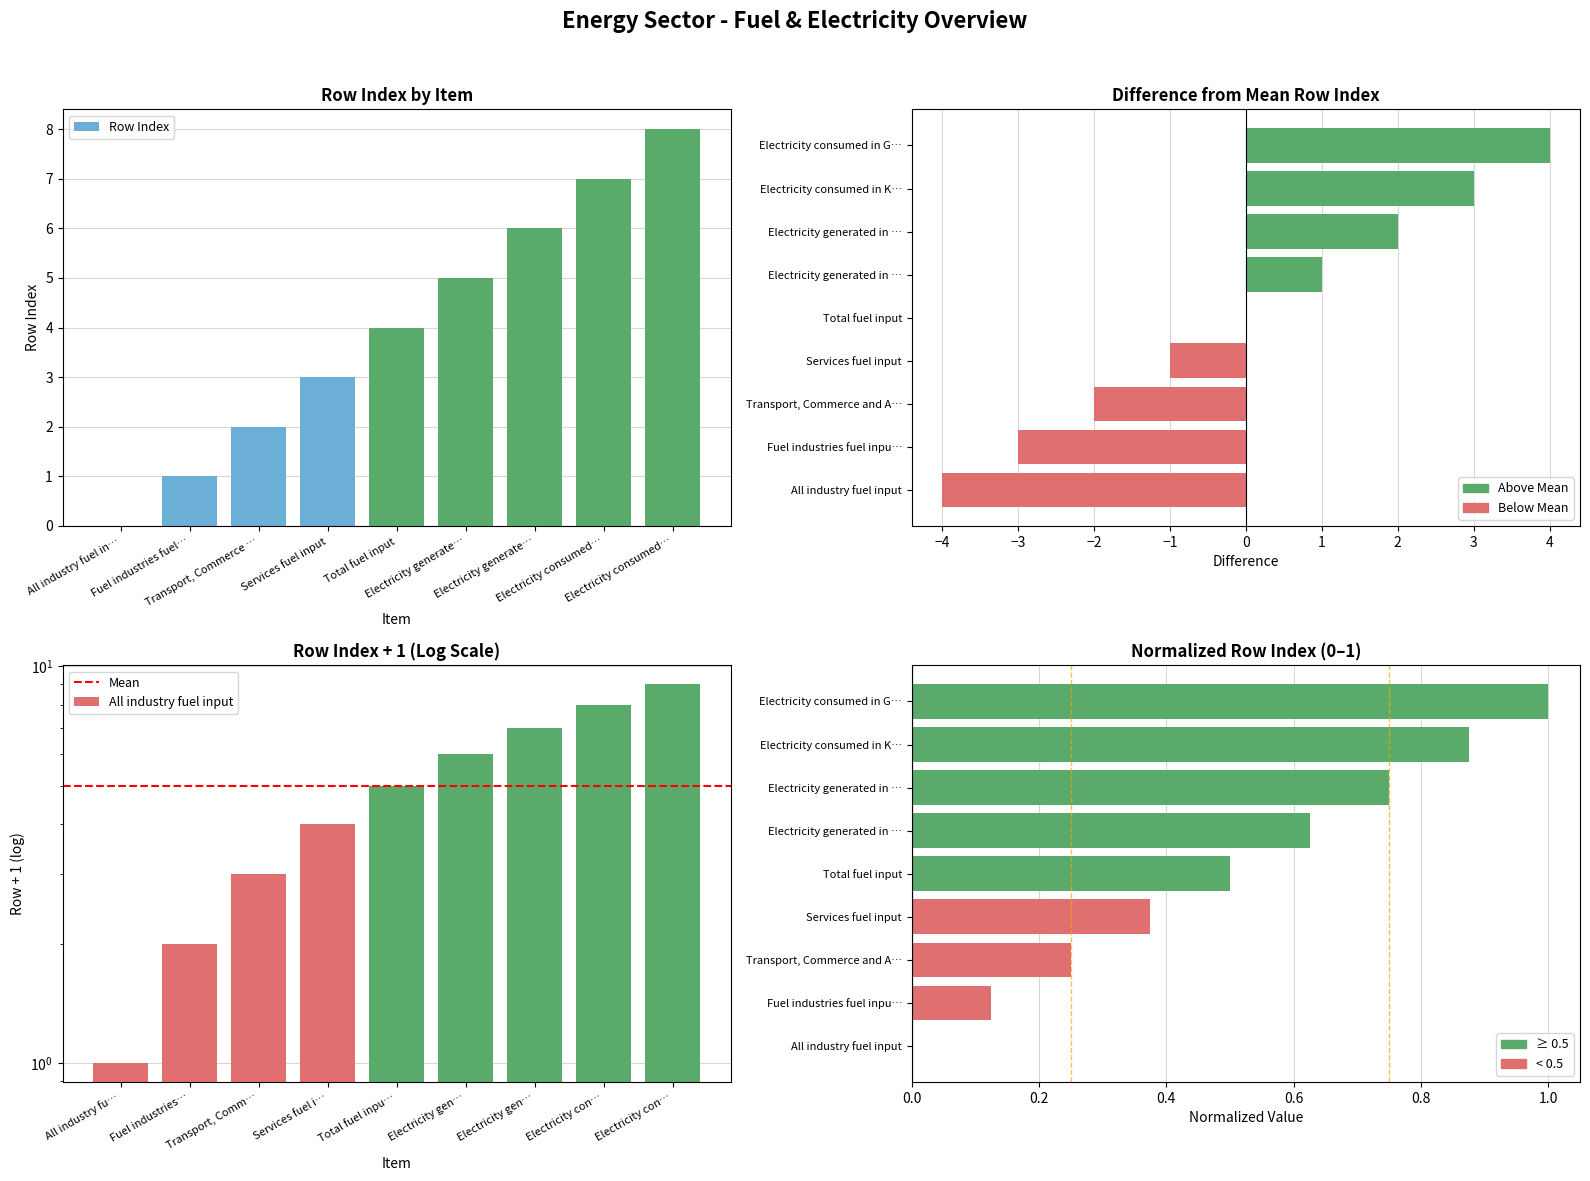

The value at Electricity generate… is 10. True or false?

False